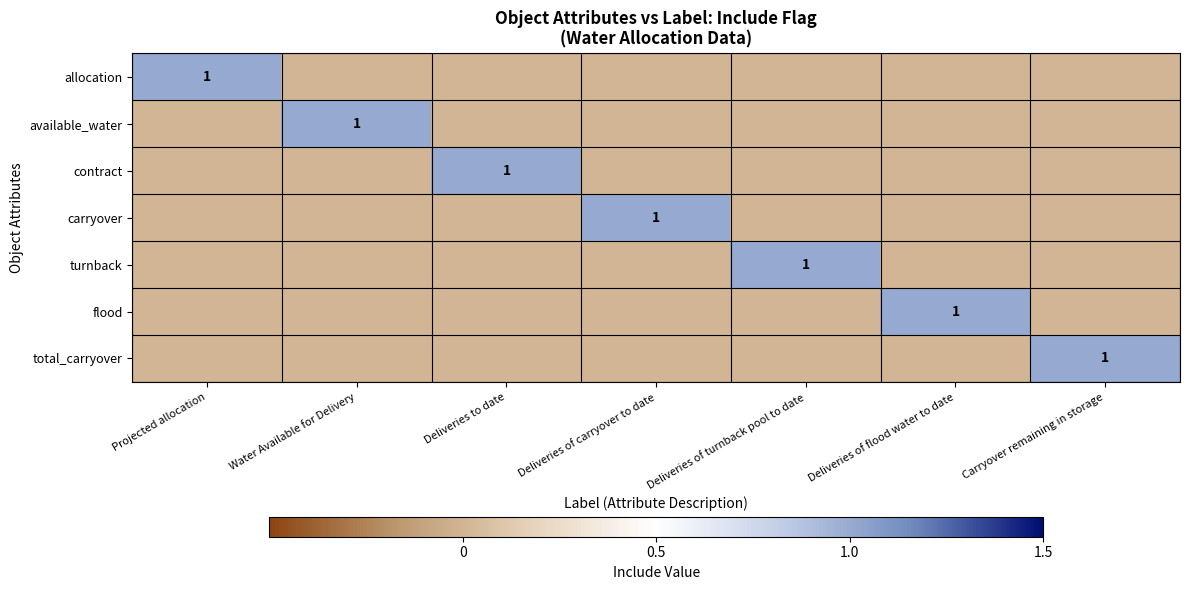

True or false: flood has a value of 0 at Deliveries of carryover to date.

True